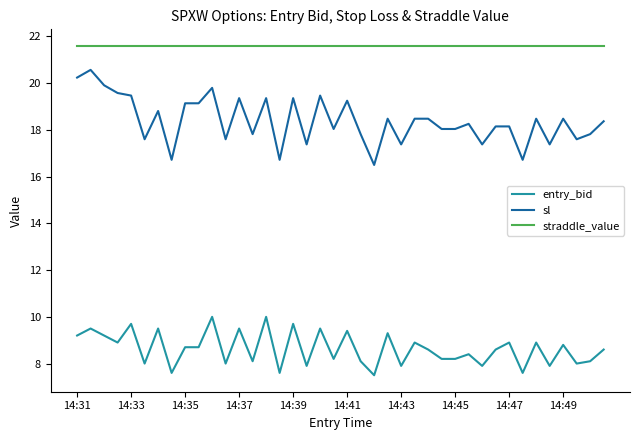

List the series in order of their overall mean, highest first.

straddle_value, sl, entry_bid